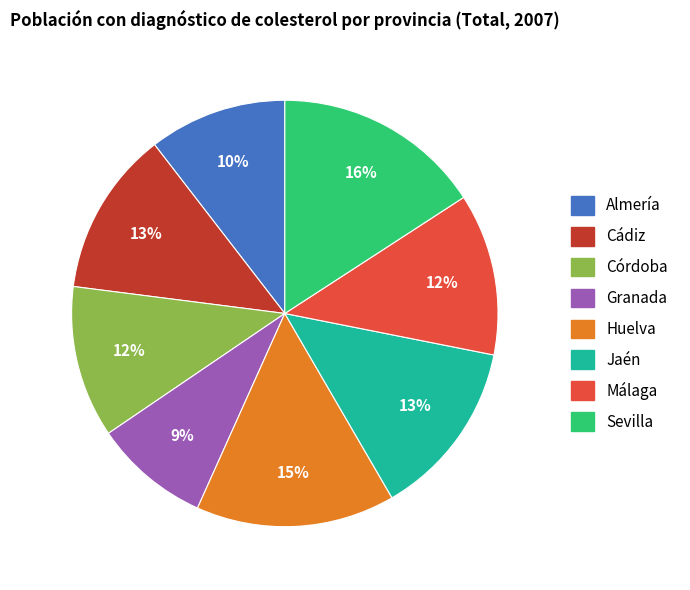

Does Jaén represent more than half of the total?

No